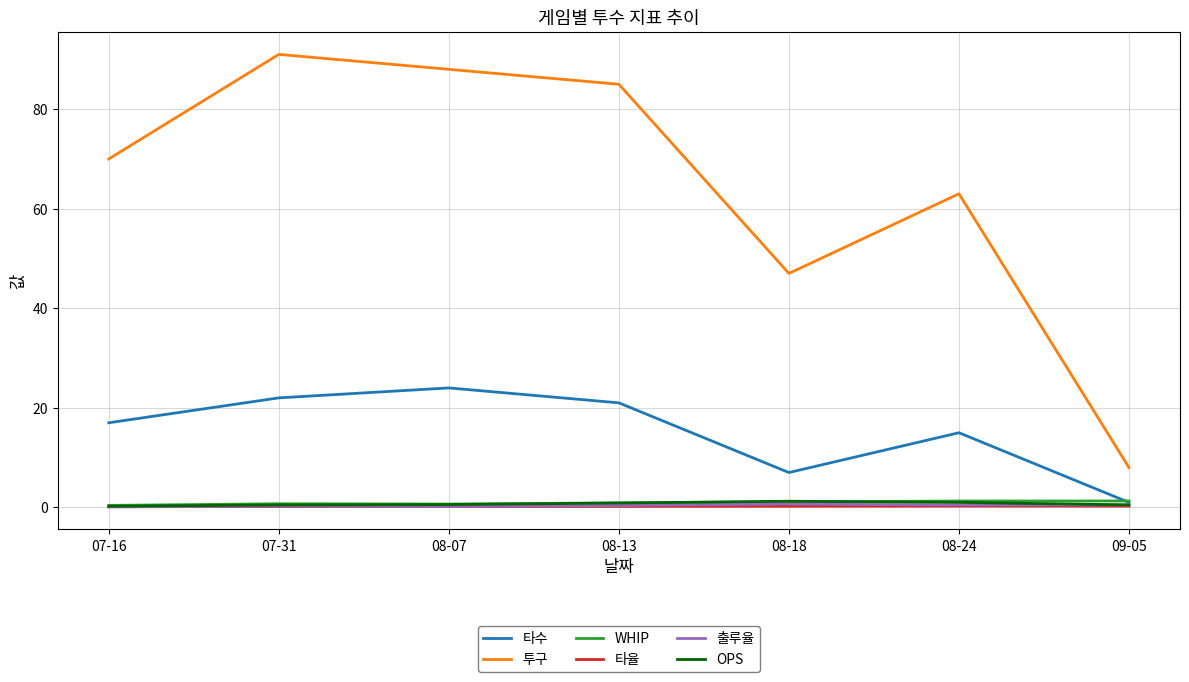

At which category does 타수 reach its first local valley?

08-18